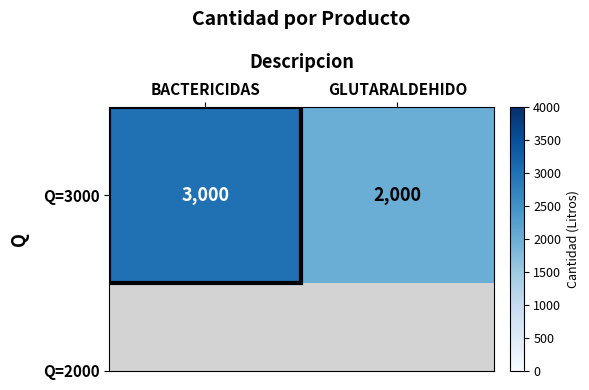

Reading right to left, extract all data points from this chart.

GLUTARALDEHIDO=2000	BACTERICIDAS=3000